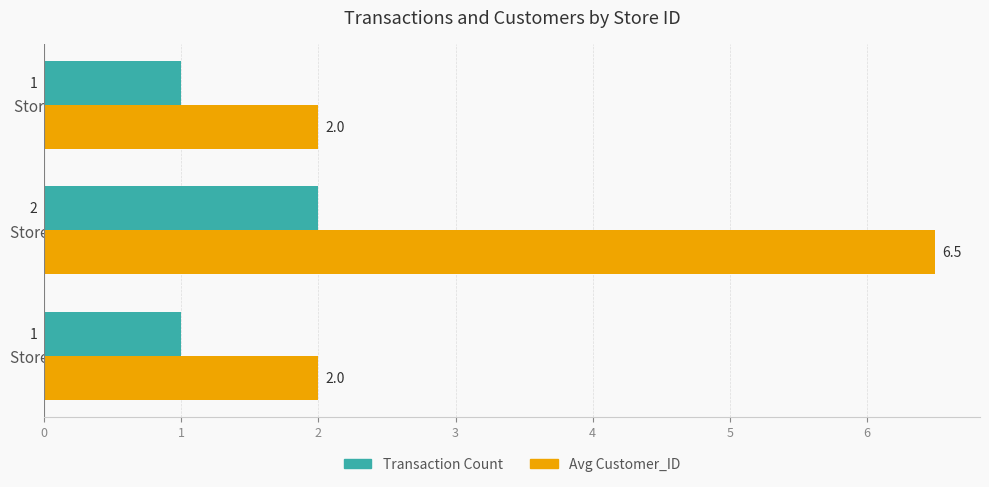

Which series has the largest range (max minus min)?

Avg Customer_ID